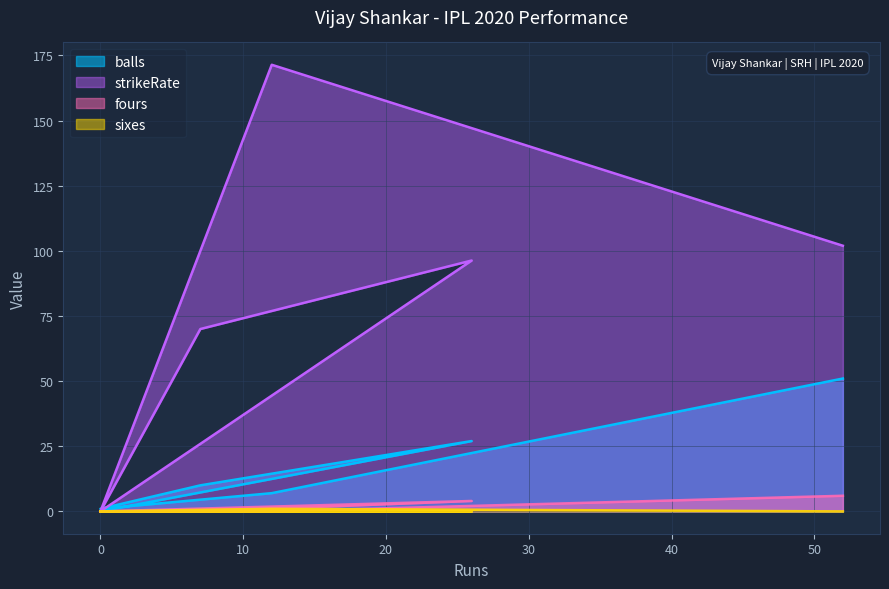

Rank the categories by sixes value from highest to lowest.

12, 0, 26, 7, 0, 52